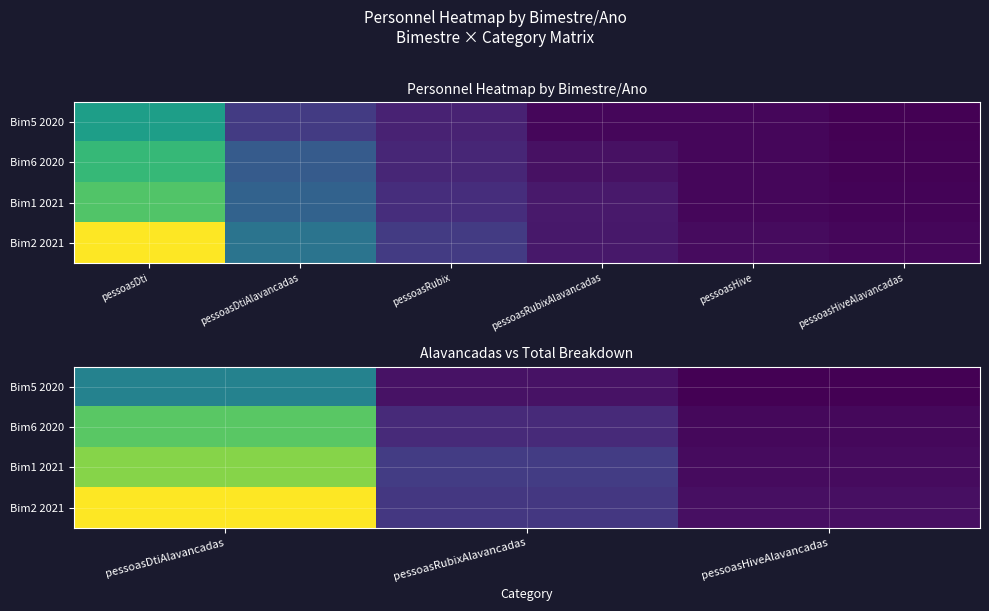

Which series changed the most between pessoasDtiAlavancadas and pessoasRubixAlavancadas?

Bim2 2021